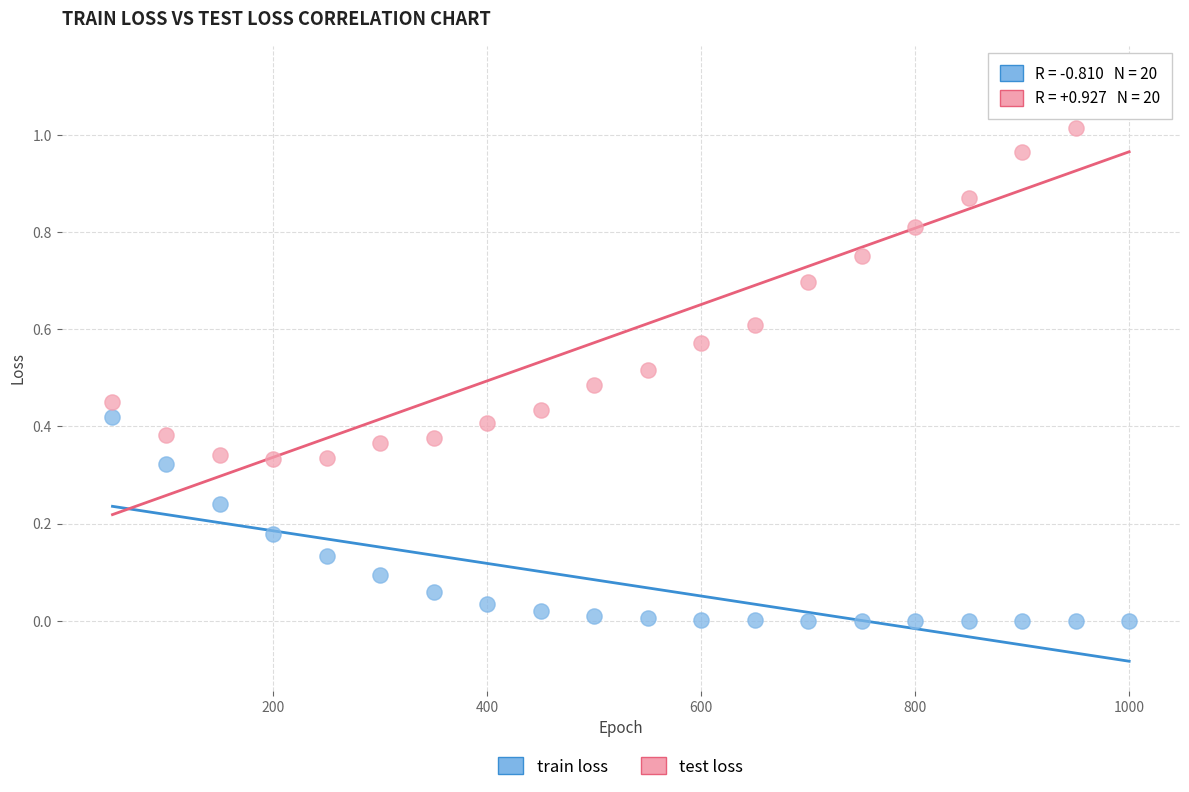

Across all data points, what is the range of X values (max minus min)?

950.0